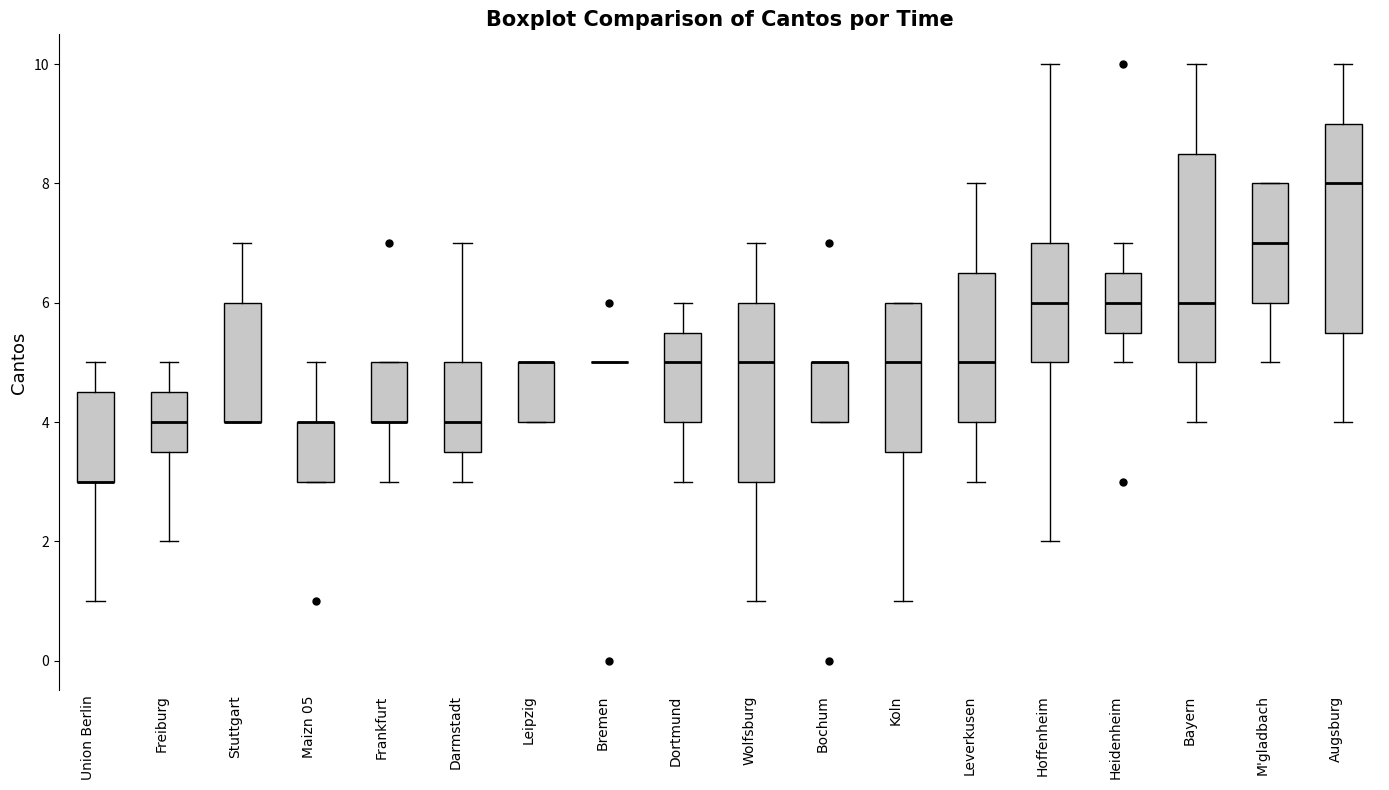

Reading left to right, transcribe this box plot: for each box, give where its median line is, the range the box spans, and where its two whiskers end, as read against the y-axis. The values are not printed on the chart, so give them approximately, as read against the axis.

Union Berlin: median 3.0 (drawn on the box's lower edge), box 3.0 to 4.6, whiskers 1.0 to 5.0
Freiburg: median 4.0, box 3.6 to 4.6, whiskers 2.0 to 5.0
Stuttgart: median 4.0 (drawn on the box's lower edge), box 4.0 to 6.0, whiskers 4.0 to 7.0
Maizn 05: median 4.0 (drawn on the box's upper edge), box 3.0 to 4.0, whiskers 3.0 to 5.0
Frankfurt: median 4.0 (drawn on the box's lower edge), box 4.0 to 5.0, whiskers 3.0 to 5.0
Darmstadt: median 4.0, box 3.6 to 5.0, whiskers 3.0 to 7.0
Leipzig: median 5.0 (drawn on the box's upper edge), box 4.0 to 5.0, whiskers 4.0 to 5.0
Bremen: box collapsed to a line at 5.0, whiskers 5.0 to 5.0
Dortmund: median 5.0, box 4.0 to 5.6, whiskers 3.0 to 6.0
Wolfsburg: median 5.0, box 3.0 to 6.0, whiskers 1.0 to 7.0
Bochum: median 5.0 (drawn on the box's upper edge), box 4.0 to 5.0, whiskers 4.0 to 5.0
Koln: median 5.0, box 3.6 to 6.0, whiskers 1.0 to 6.0
Leverkusen: median 5.0, box 4.0 to 6.6, whiskers 3.0 to 8.0
Hoffenheim: median 6.0, box 5.0 to 7.0, whiskers 2.0 to 10.0
Heidenheim: median 6.0, box 5.6 to 6.6, whiskers 5.0 to 7.0
Bayern: median 6.0, box 5.0 to 8.6, whiskers 4.0 to 10.0
M'gladbach: median 7.0, box 6.0 to 8.0, whiskers 5.0 to 8.0
Augsburg: median 8.0, box 5.6 to 9.0, whiskers 4.0 to 10.0